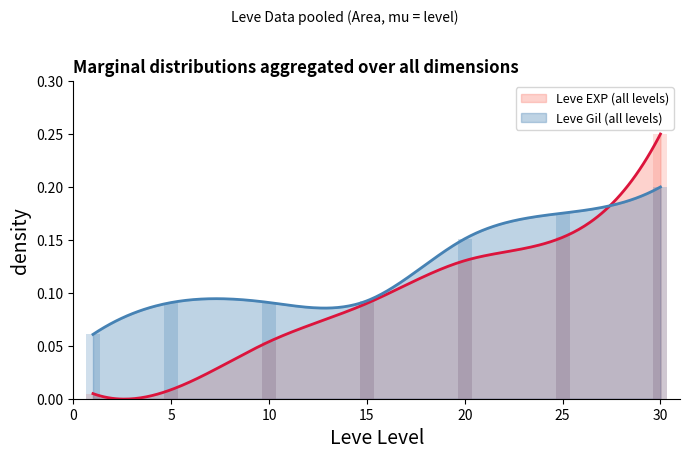

Rank the series at 0 from highest to lowest value.

Leve Gil, Leve EXP